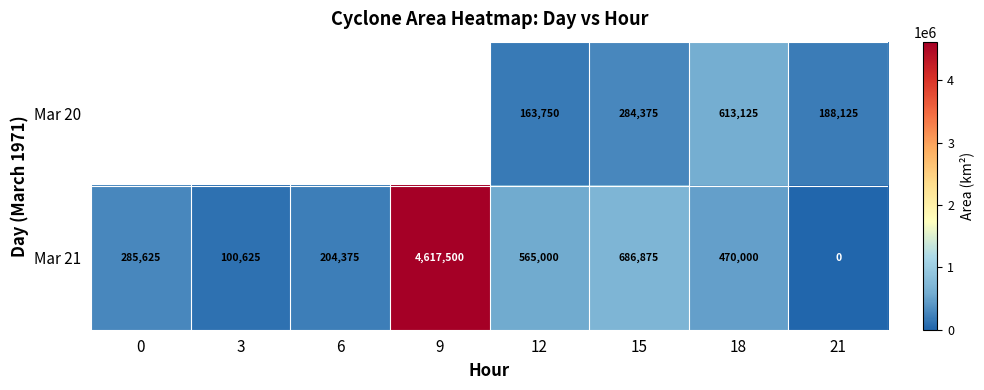

What is the average value of the Mar 21 series?

866250